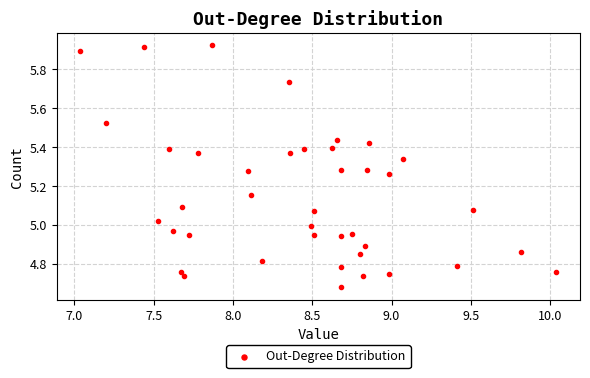

What is the range of Y values (max minus min)?

1.2